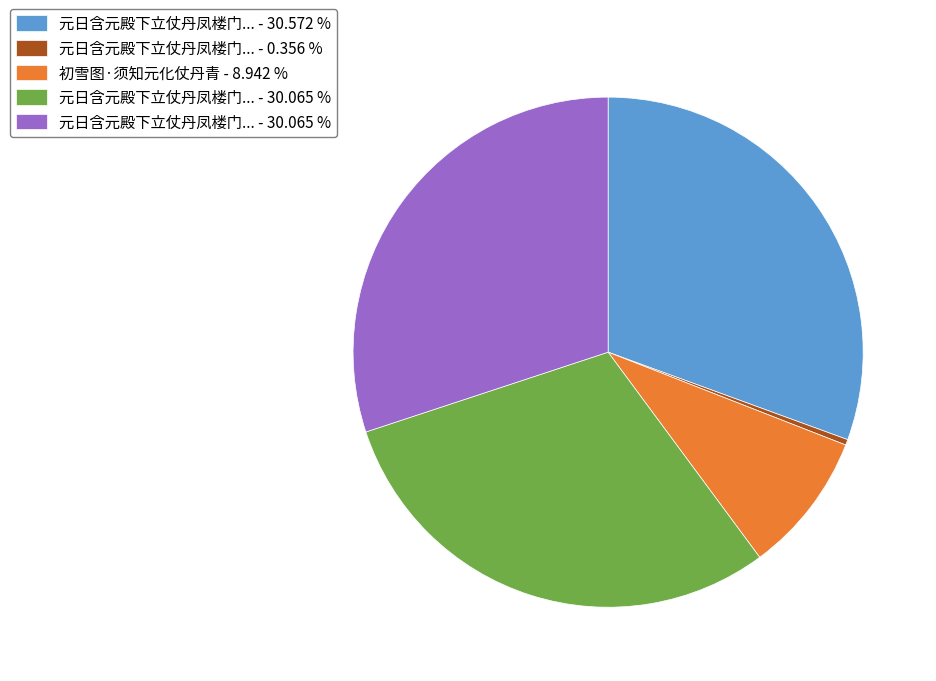

Is there any slice that represents more than half of the pie?

No